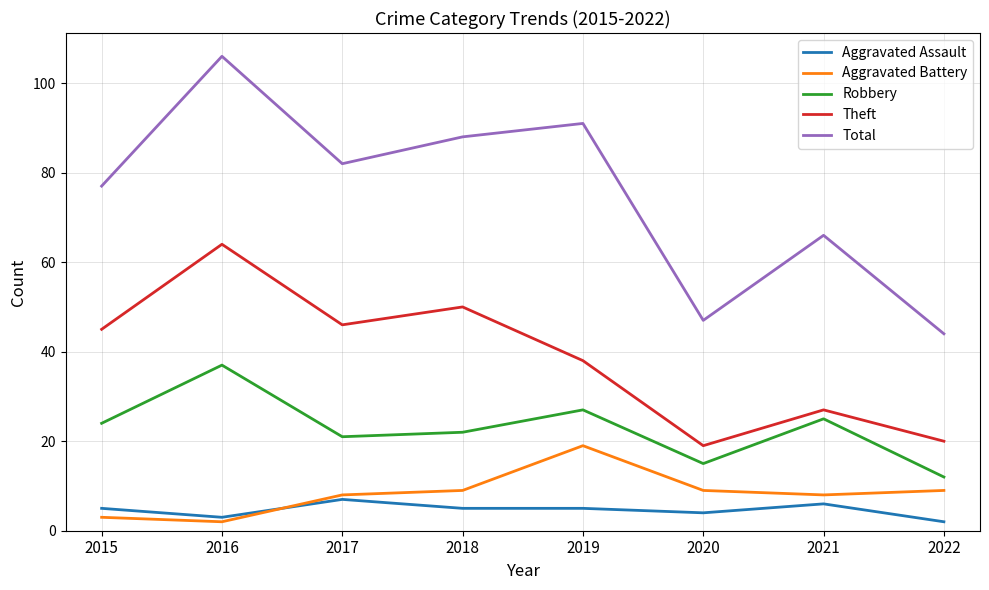

What is the difference between the Theft values at 2021 and 2022?

7